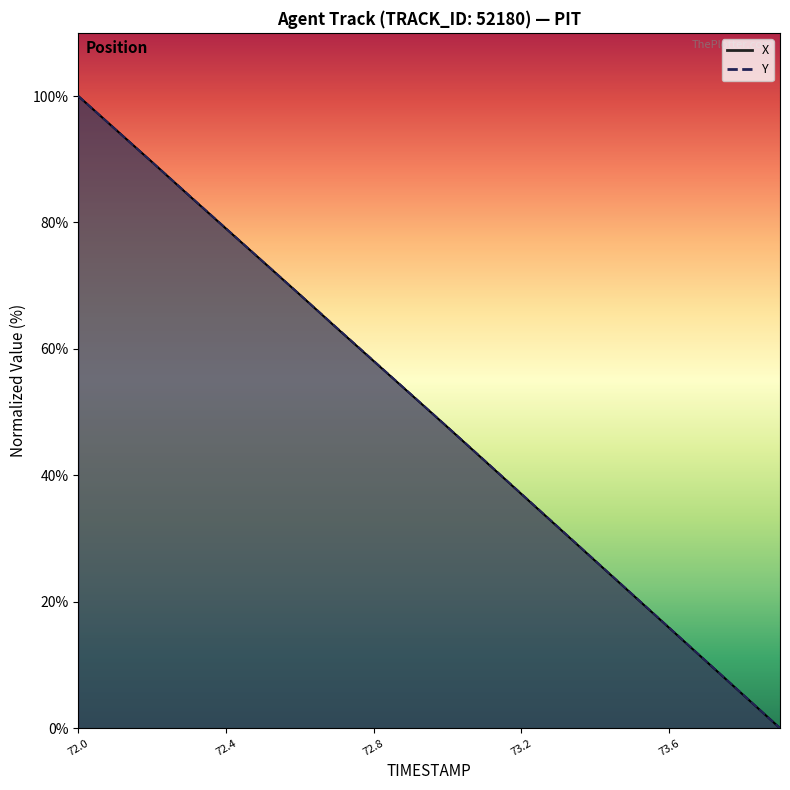

After their last crossing, which series has the higher values: Y or X?

Y